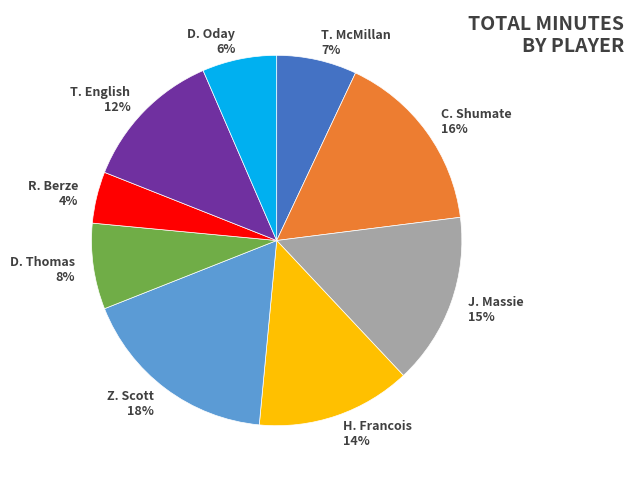

To the nearest percent, what is the average slice percentage?

11%